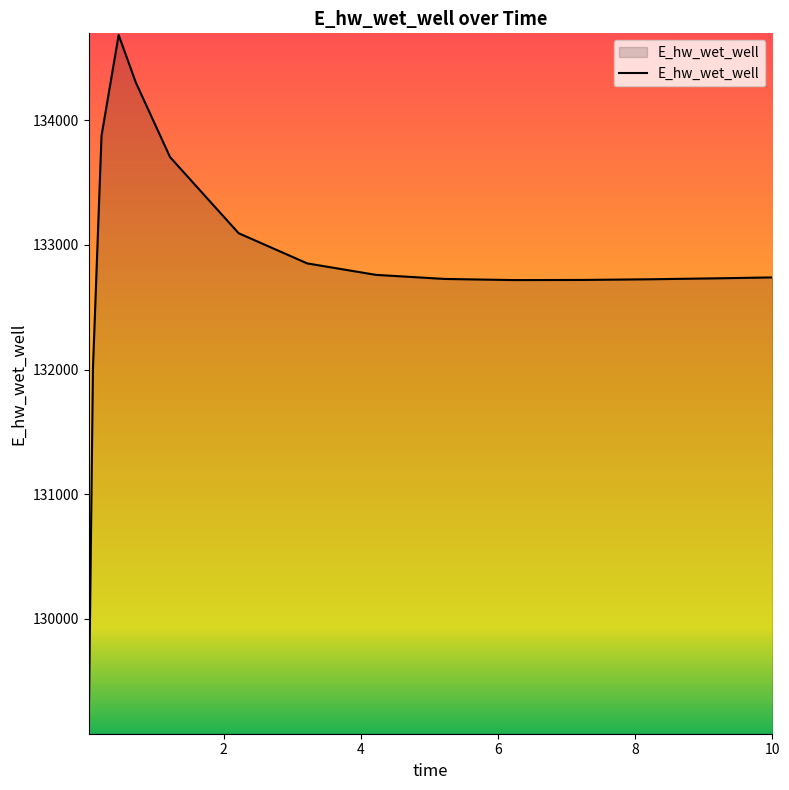

How many lines are shown in the chart?

1